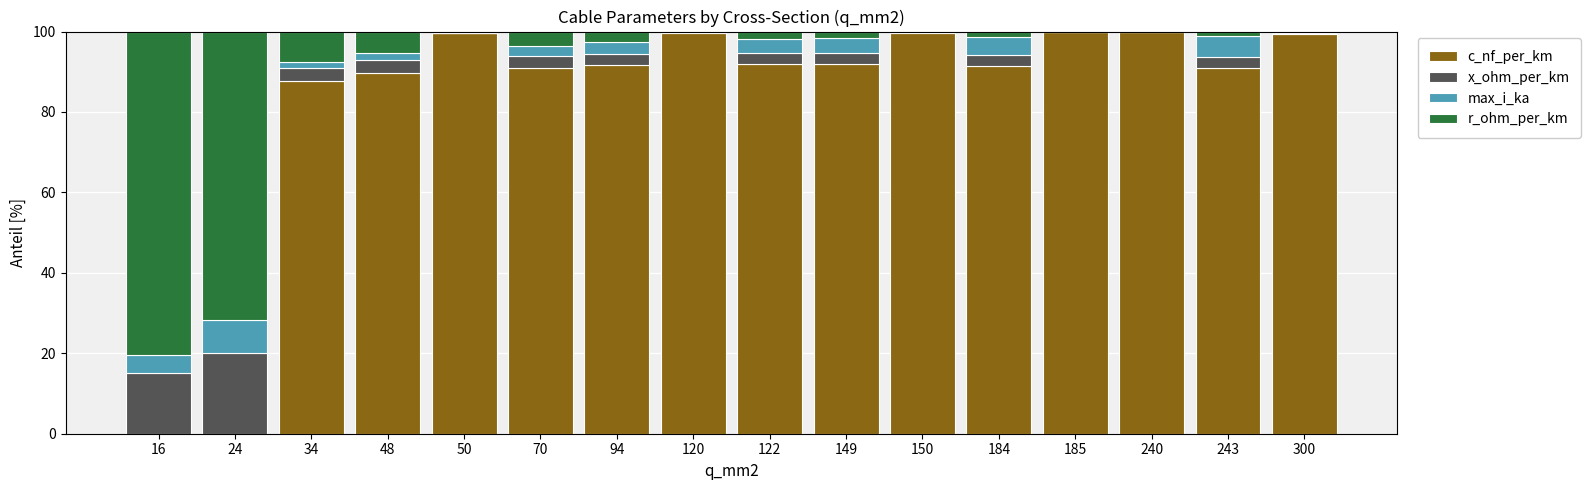

At which label is c_nf_per_km closest to 49?

34